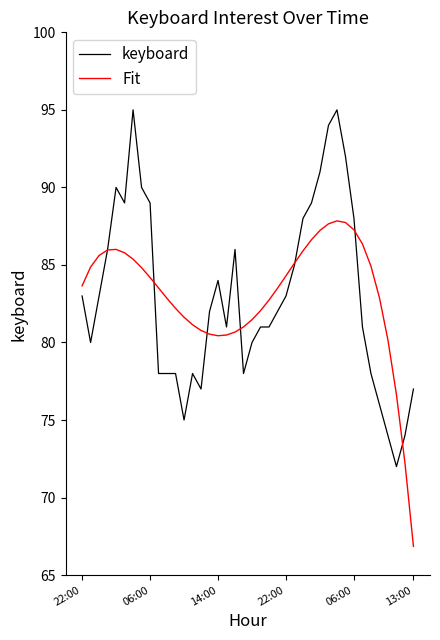

Rank the series by their maximum value, from lowest to highest.

Fit, keyboard